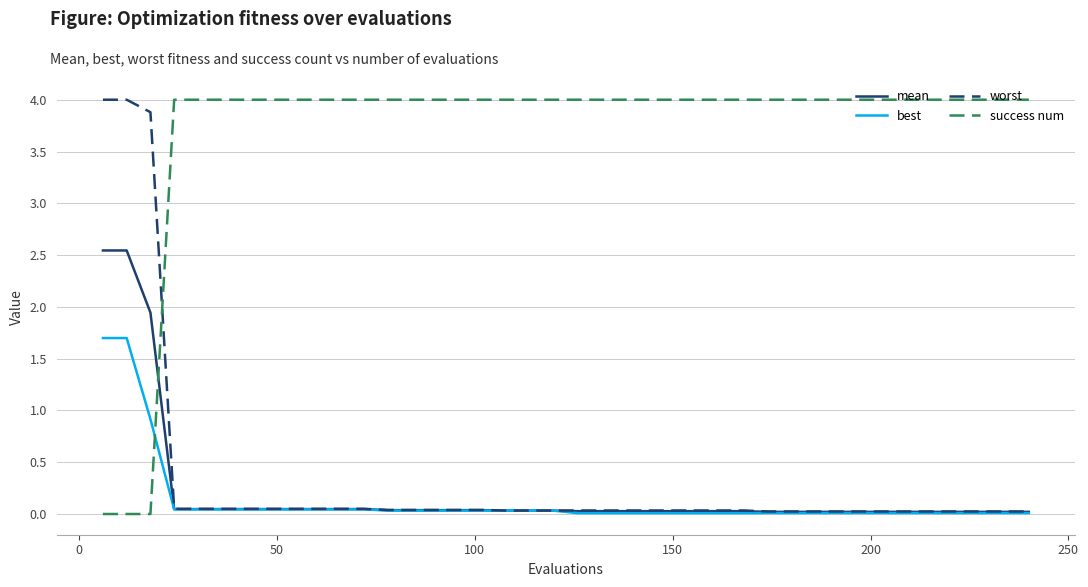

Which series has the largest total across all categories?

success num